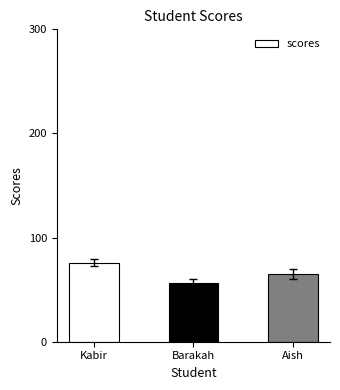

What is the sum of the values at Kabir and Barakah?

132